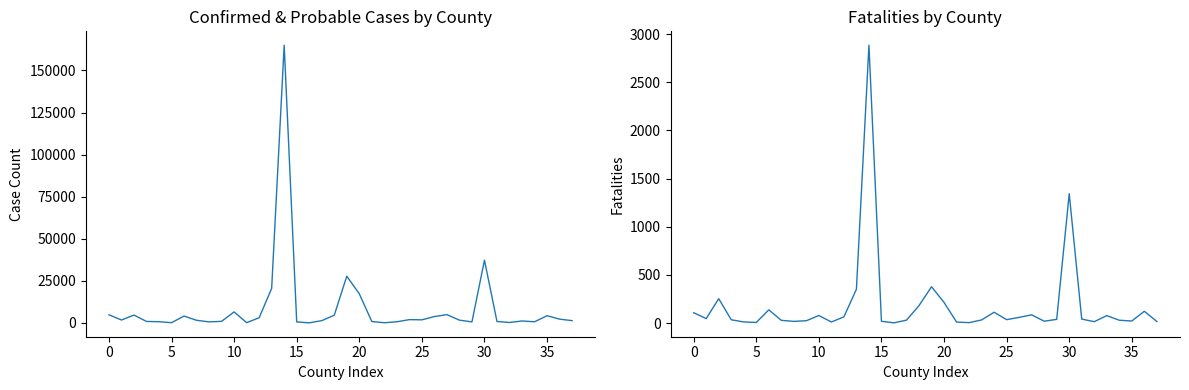

True or false: Confirmed Cases and Fatalities intersect in this chart.

False